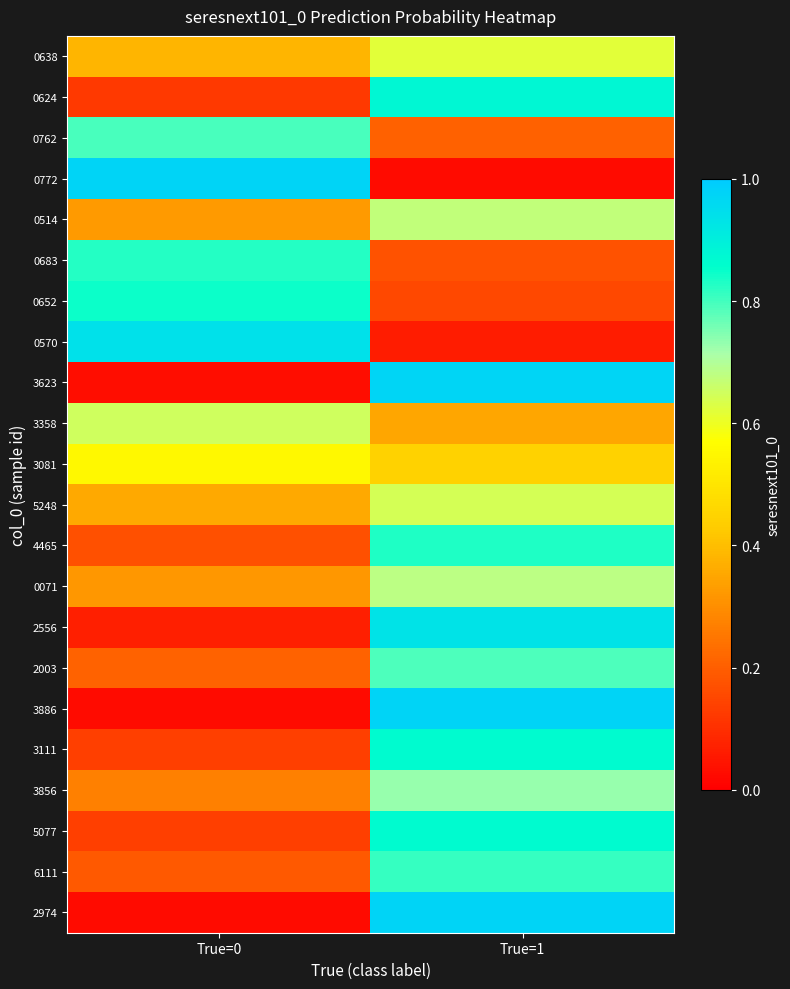

Reading left to right, list all the values displayed in this chart.

0638: True=0=0.4	True=1=0.6
0624: True=0=0.1	True=1=0.9
0762: True=0=0.8	True=1=0.2
0772: True=0=1.0	True=1=0.0
0514: True=0=0.3	True=1=0.7
0683: True=0=0.8	True=1=0.2
0652: True=0=0.8	True=1=0.2
0570: True=0=0.9	True=1=0.1
3623: True=0=0.0	True=1=1.0
3358: True=0=0.6	True=1=0.4
3081: True=0=0.6	True=1=0.4
5248: True=0=0.4	True=1=0.6
4465: True=0=0.2	True=1=0.8
0071: True=0=0.3	True=1=0.7
2556: True=0=0.1	True=1=0.9
2003: True=0=0.2	True=1=0.8
3886: True=0=0.0	True=1=1.0
3111: True=0=0.1	True=1=0.9
3856: True=0=0.3	True=1=0.7
5077: True=0=0.1	True=1=0.9
6111: True=0=0.2	True=1=0.8
2974: True=0=0.0	True=1=1.0